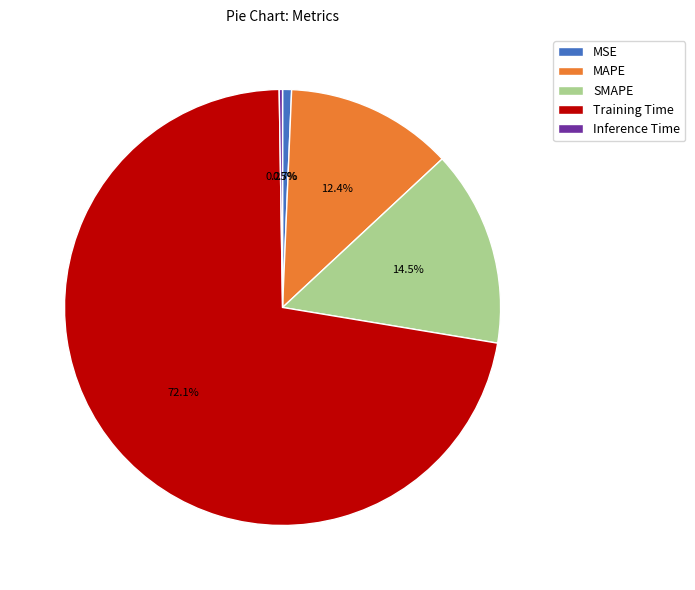

Combined, do MSE and Training Time account for over 50%?

Yes